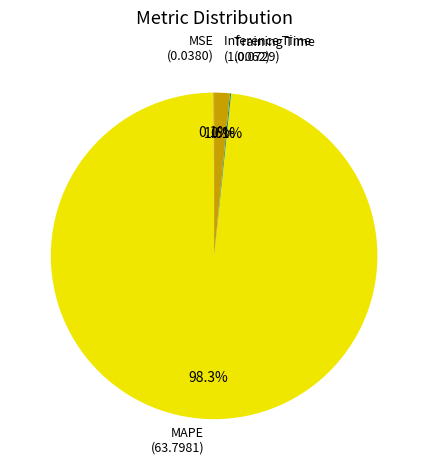

Which category accounts for the majority?

MAPE